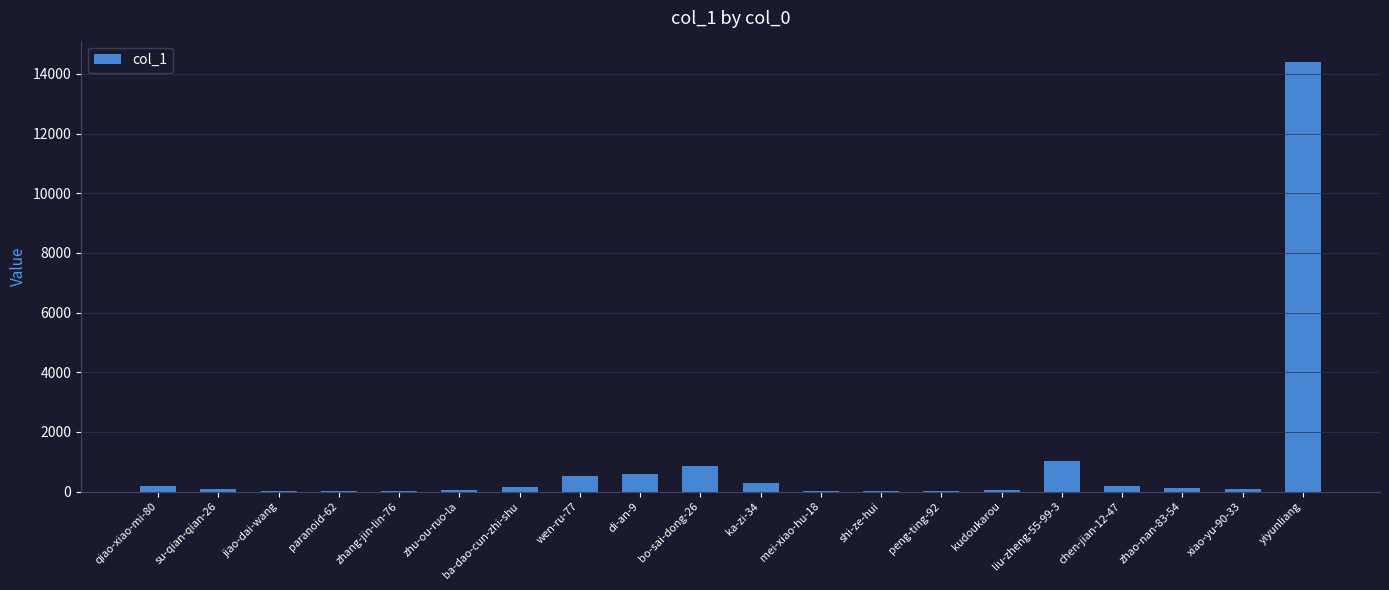

What is the sum of all values?

18640